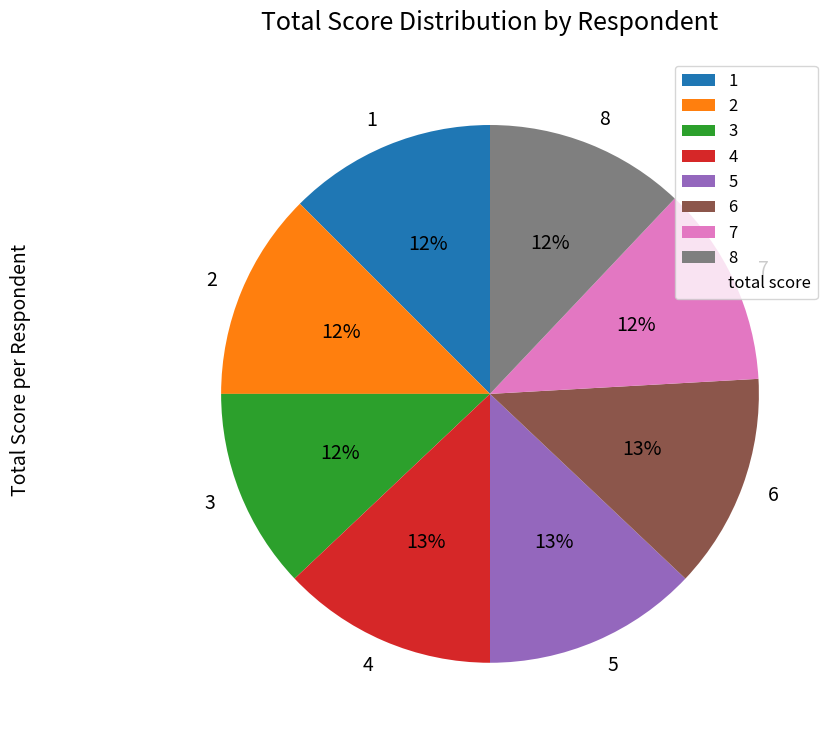

Count the number of slices in the pie.

8